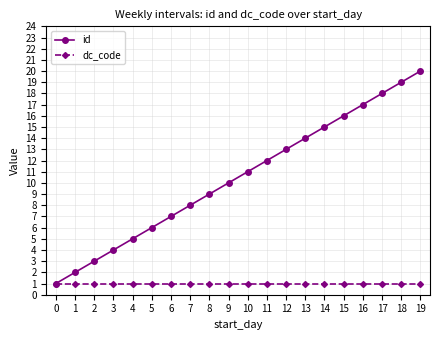

Which series has the largest range (max minus min)?

id